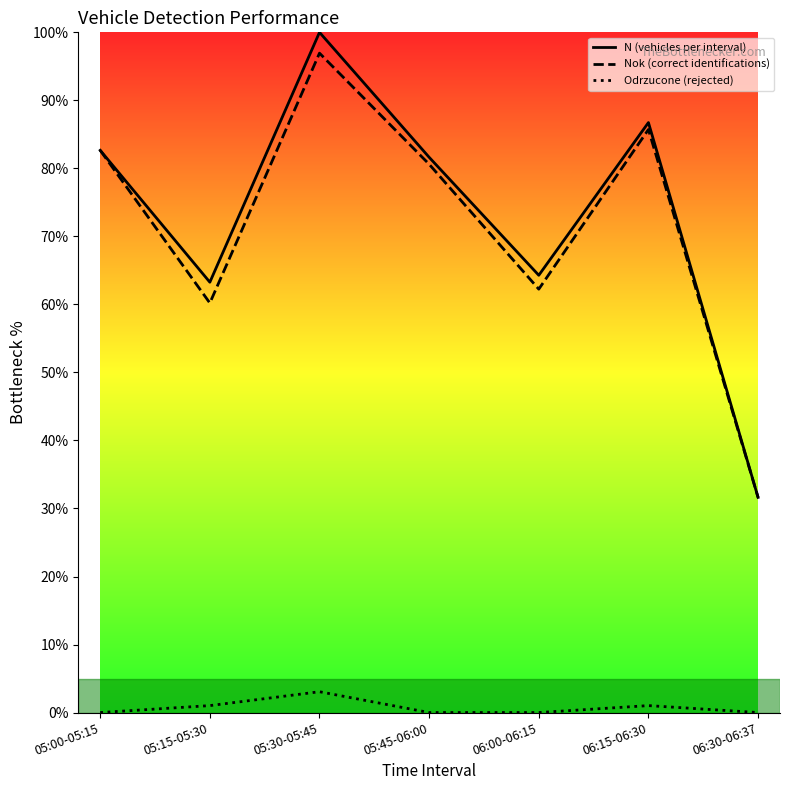

Reading left to right, what are all the values shown in this chart?

N (vehicles per interval): 05:00-05:15=82.7	05:15-05:30=63.3	05:30-05:45=100.0	05:45-06:00=81.6	06:00-06:15=64.3	06:15-06:30=86.7	06:30-06:37=31.6
Nok (correct identifications): 05:00-05:15=82.7	05:15-05:30=60.2	05:30-05:45=96.9	05:45-06:00=80.6	06:00-06:15=62.2	06:15-06:30=85.7	06:30-06:37=31.6
Odrzucone (rejected): 05:00-05:15=0.0	05:15-05:30=1.0	05:30-05:45=3.1	05:45-06:00=0.0	06:00-06:15=0.0	06:15-06:30=1.0	06:30-06:37=0.0